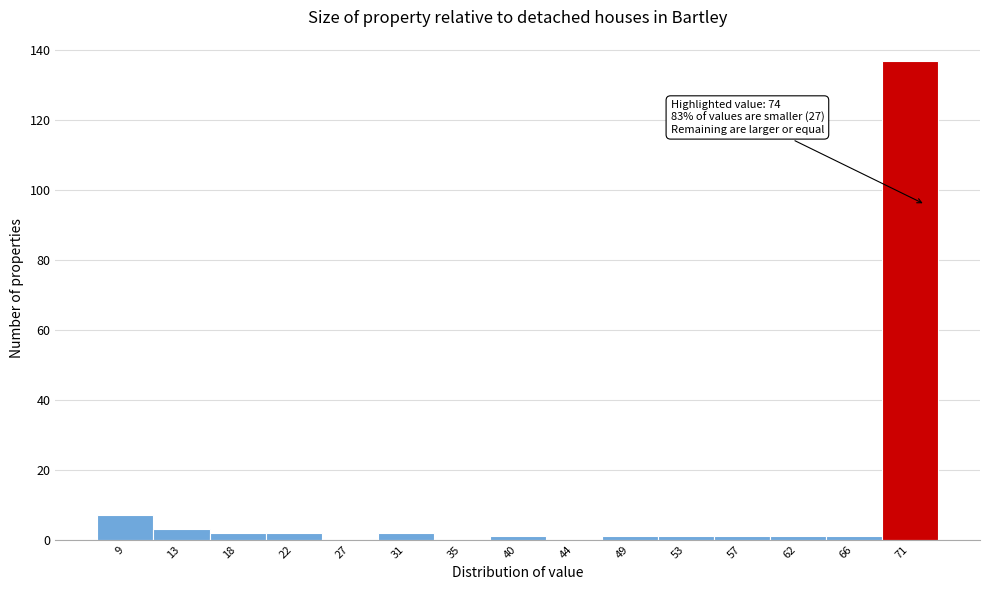

Reading right to left, list all the values displayed in this chart.

71=137	66=1	62=1	57=1	53=1	49=1	44=0	40=1	35=0	31=2	27=0	22=2	18=2	13=3	9=7